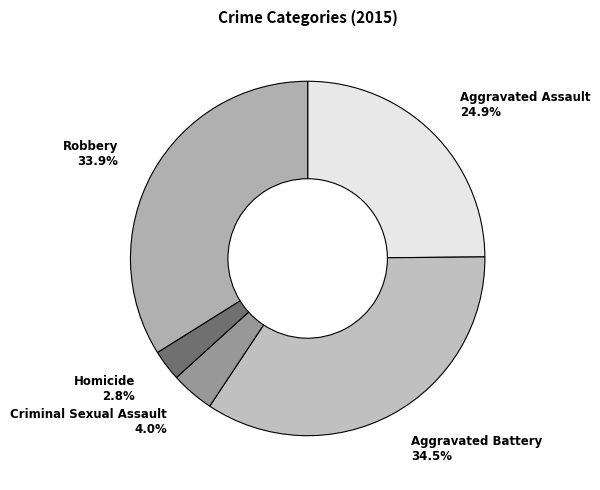

Rank the categories by value from highest to lowest.

Aggravated Battery, Robbery, Aggravated Assault, Criminal Sexual Assault, Homicide